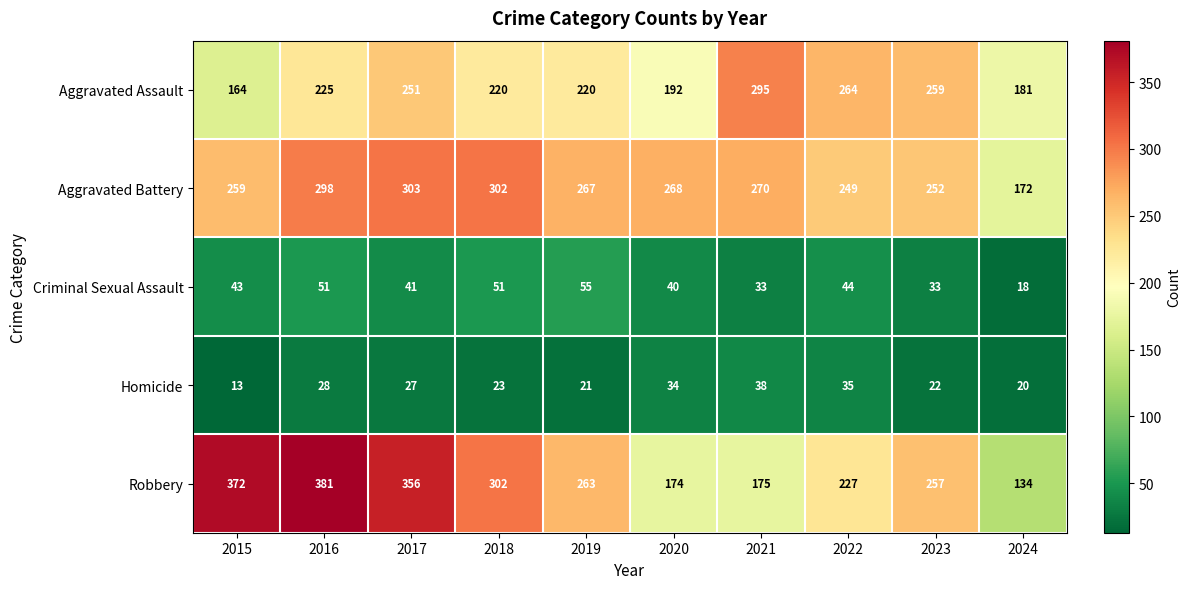

What is the difference between the highest and lowest values at 2016?

353